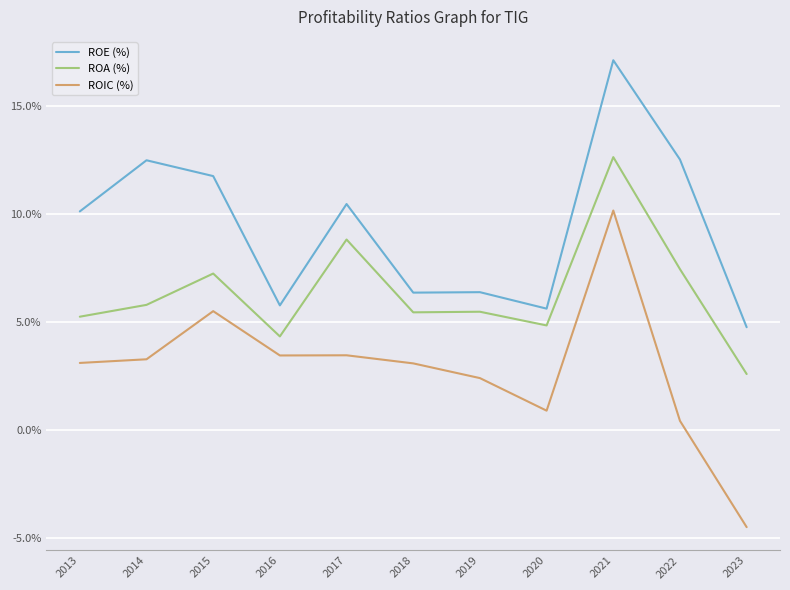

True or false: ROIC (%) and ROE (%) intersect in this chart.

False